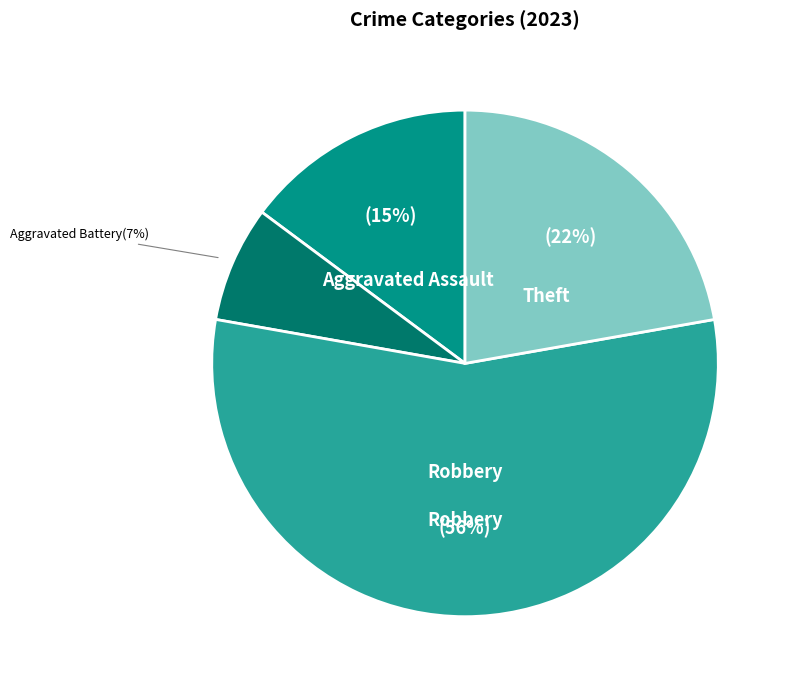

To the nearest percent, what is the average slice percentage?

25%